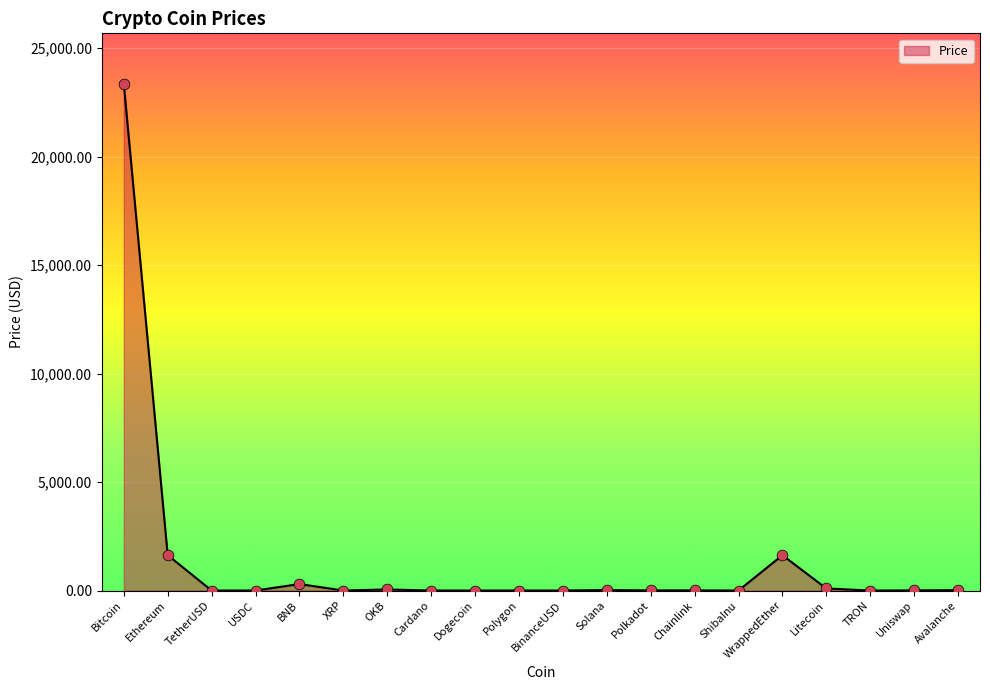

What is the change in value from ShibaInu to Avalanche?

+17.3